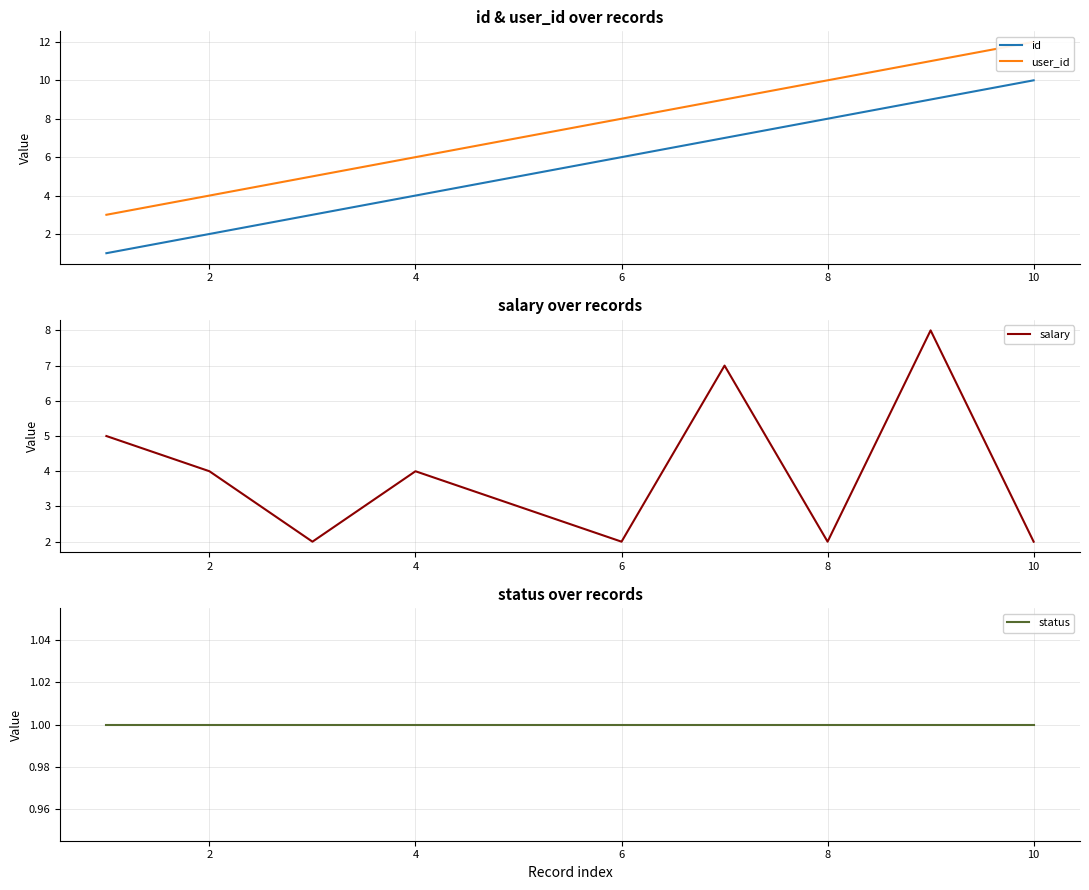

True or false: salary and status intersect in this chart.

False